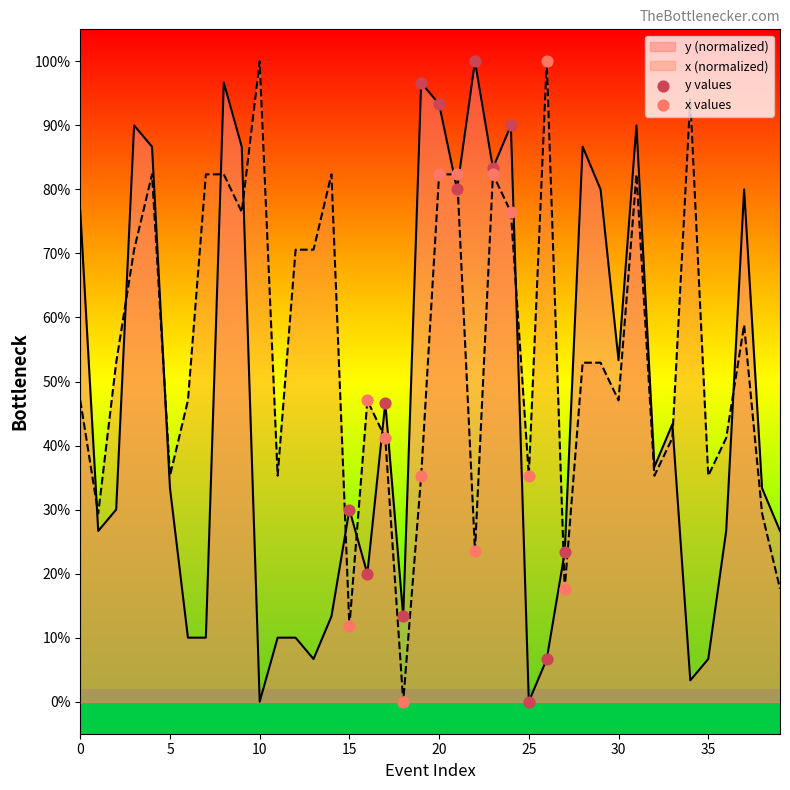

Which series reaches the minimum Y coordinate?

y values